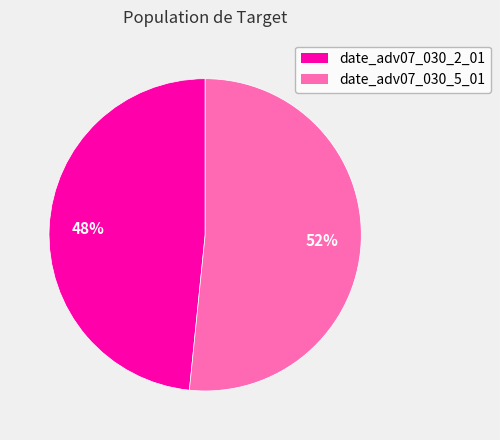

Which slice represents more than half of the pie?

date_adv07_030_5_01